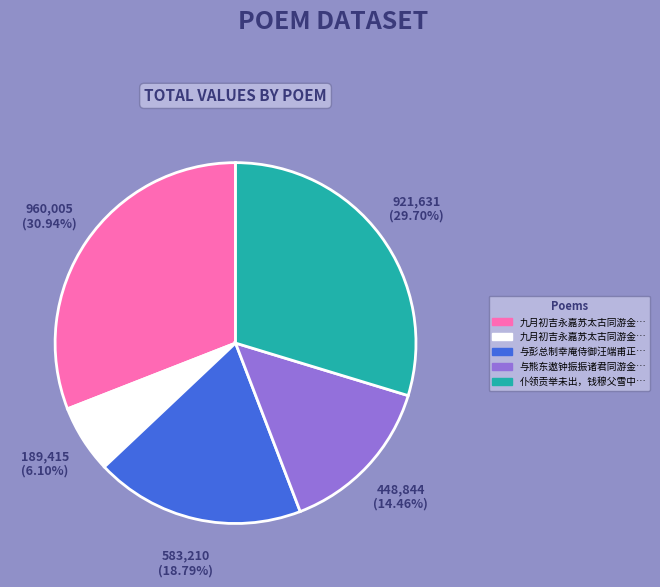

Is there a majority slice in this chart?

No